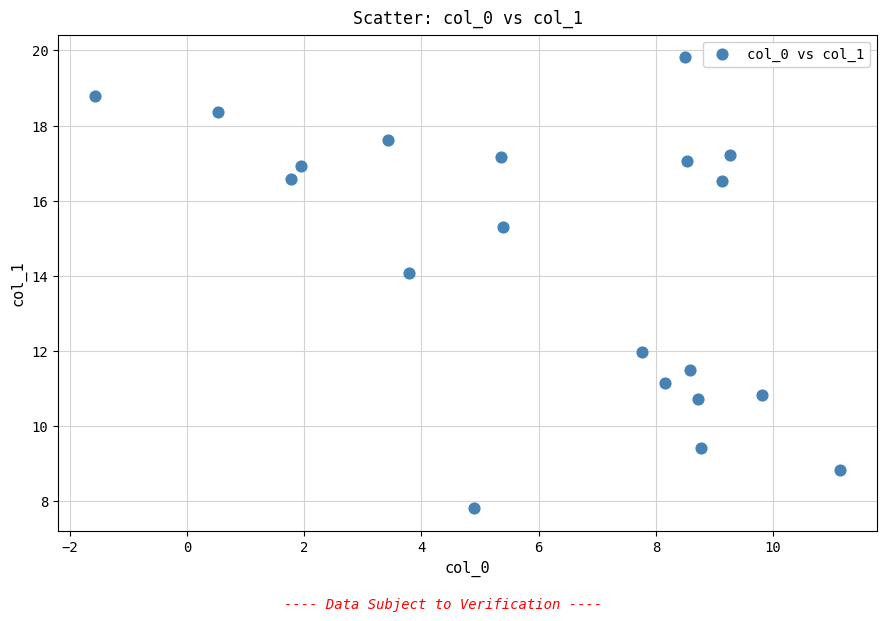

What is the range of X values (max minus min)?

12.7